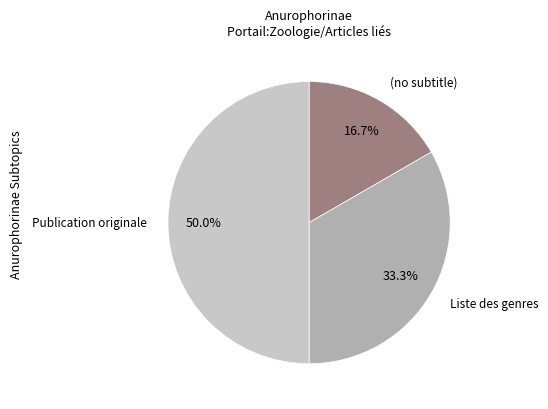

Which slice is the smallest?

(no subtitle)